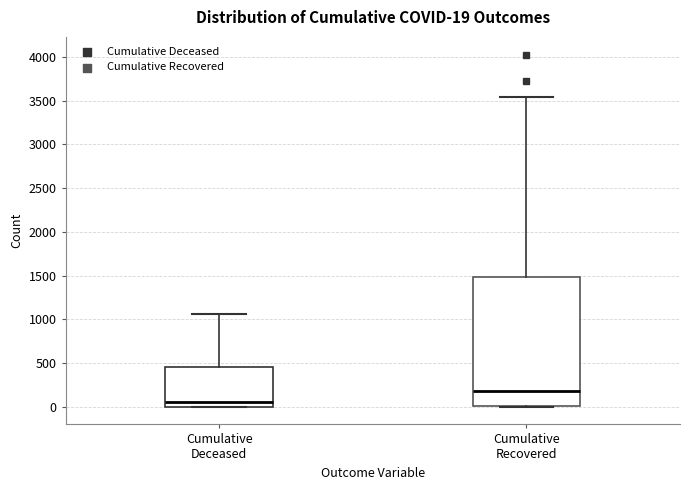

Which box has the lowest median line?

Cumulative Deceased